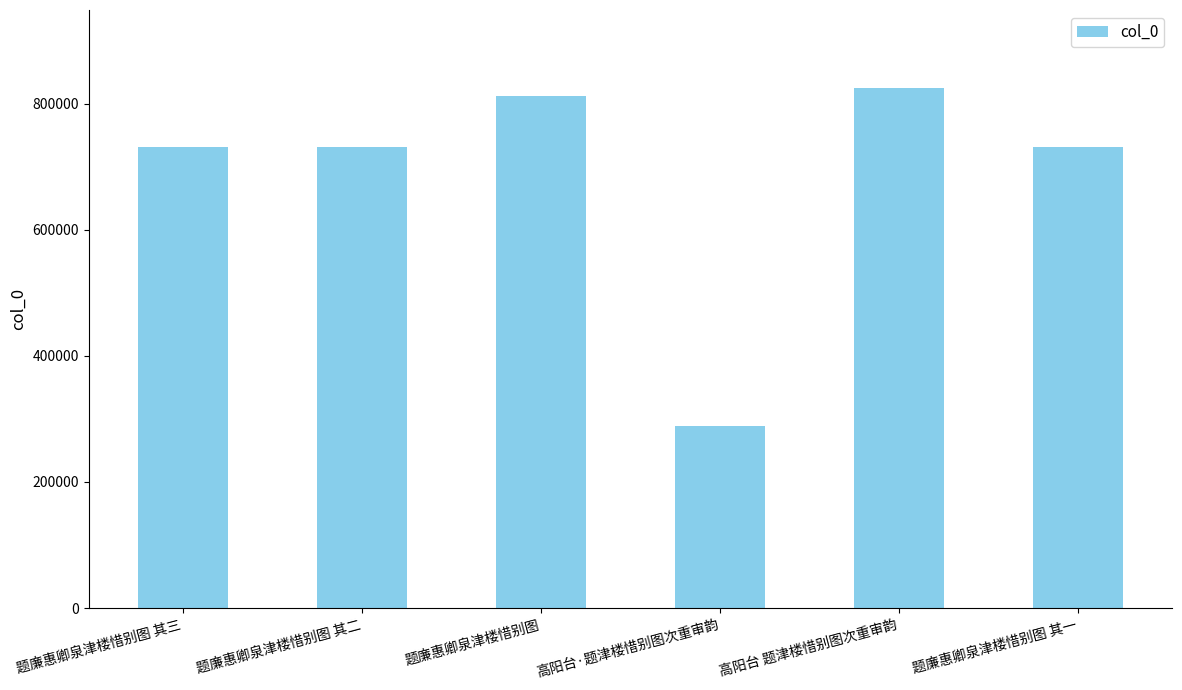

What is the sum of the values at 题廉惠卿泉津楼惜别图 其一 and 题廉惠卿泉津楼惜别图?

1543255